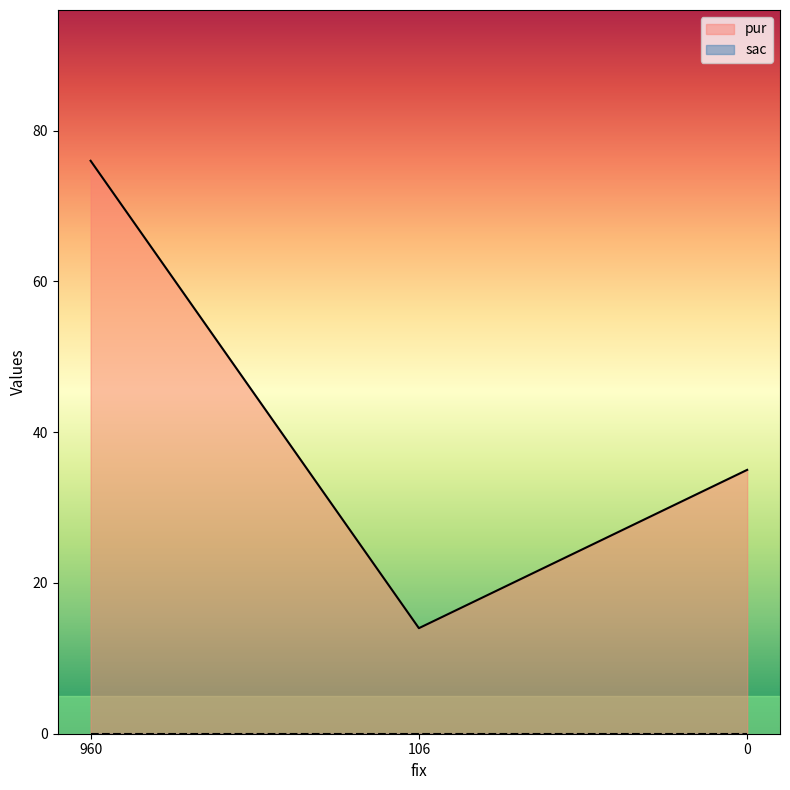

List the labels in order of value, largest first.

960, 0, 106